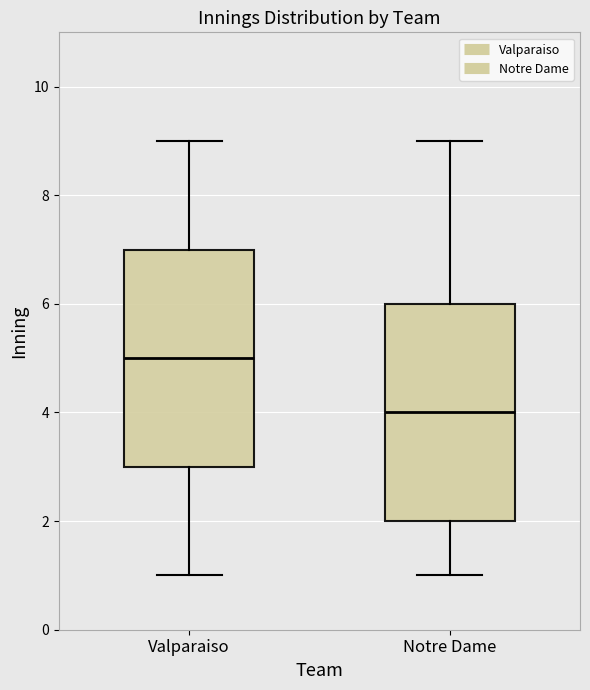

Reading left to right, transcribe this box plot: for each box, give where its median line is, the range the box spans, and where its two whiskers end, as read against the y-axis. The values are not printed on the chart, so give them approximately, as read against the axis.

Valparaiso: median 5, box 3 to 7, whiskers 1 to 9
Notre Dame: median 4, box 2 to 6, whiskers 1 to 9